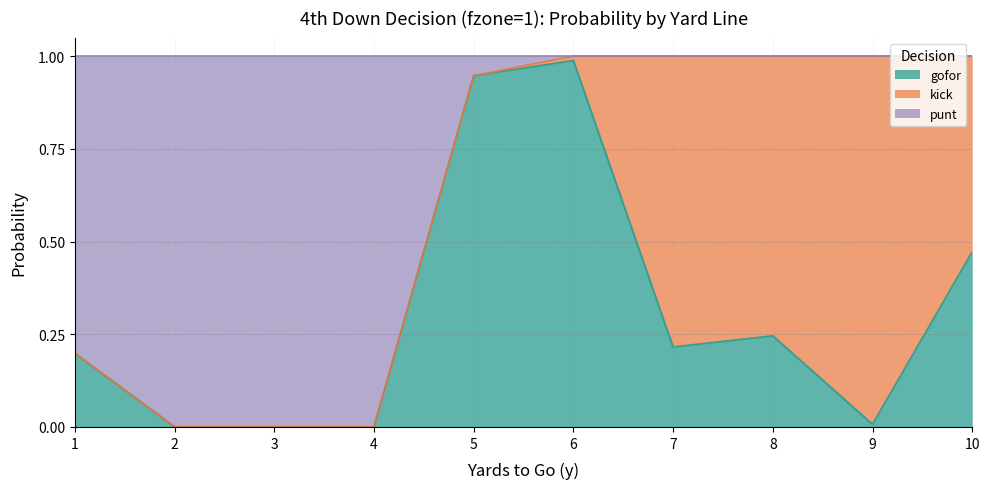

What are all the series names shown in the legend?

gofor, kick, punt